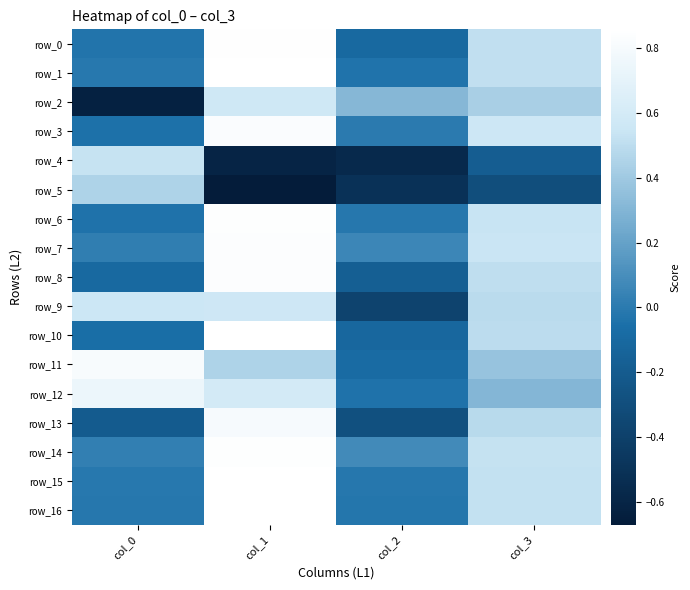

Reading right to left, list all the values displayed in this chart.

row_0: col_3=0.5	col_2=-0.1	col_1=0.9	col_0=-0.0
row_1: col_3=0.5	col_2=-0.0	col_1=0.9	col_0=-0.0
row_2: col_3=0.4	col_2=0.3	col_1=0.6	col_0=-0.6
row_3: col_3=0.6	col_2=0.0	col_1=0.8	col_0=-0.0
row_4: col_3=-0.2	col_2=-0.6	col_1=-0.6	col_0=0.5
row_5: col_3=-0.3	col_2=-0.5	col_1=-0.7	col_0=0.5
row_6: col_3=0.5	col_2=-0.0	col_1=0.8	col_0=-0.0
row_7: col_3=0.5	col_2=0.1	col_1=0.8	col_0=0.0
row_8: col_3=0.5	col_2=-0.2	col_1=0.8	col_0=-0.1
row_9: col_3=0.5	col_2=-0.4	col_1=0.6	col_0=0.6
row_10: col_3=0.5	col_2=-0.1	col_1=0.9	col_0=-0.1
row_11: col_3=0.4	col_2=-0.1	col_1=0.4	col_0=0.8
row_12: col_3=0.3	col_2=-0.0	col_1=0.6	col_0=0.7
row_13: col_3=0.5	col_2=-0.3	col_1=0.8	col_0=-0.2
row_14: col_3=0.5	col_2=0.1	col_1=0.8	col_0=0.0
row_15: col_3=0.5	col_2=-0.0	col_1=0.9	col_0=-0.0
row_16: col_3=0.5	col_2=-0.0	col_1=0.9	col_0=-0.0